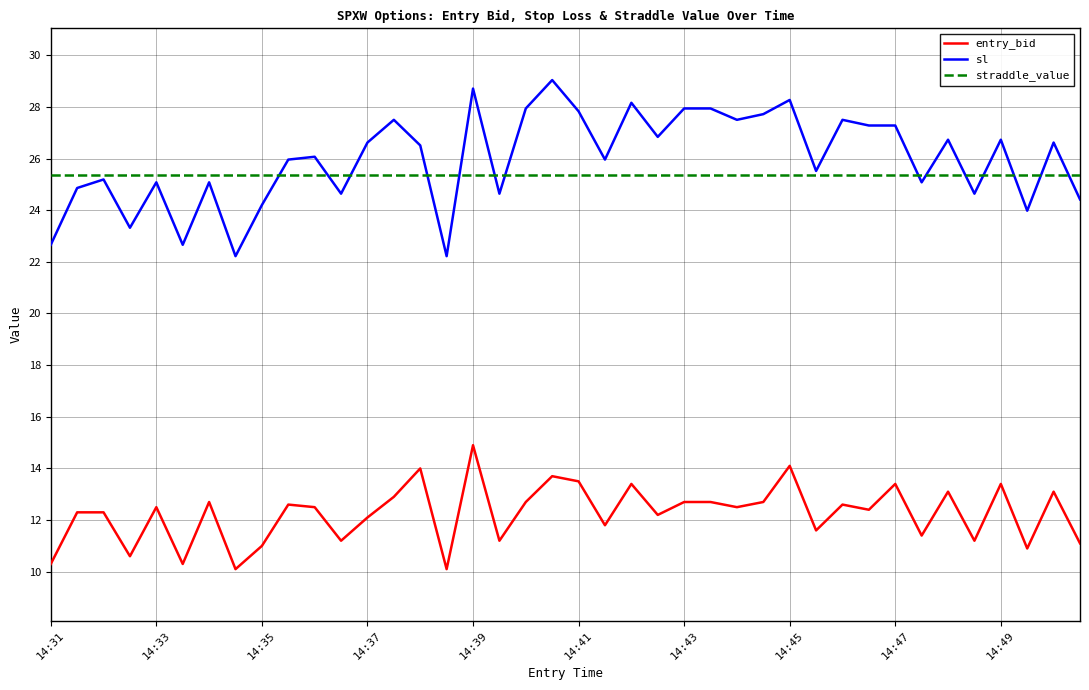

True or false: entry_bid and sl intersect in this chart.

False